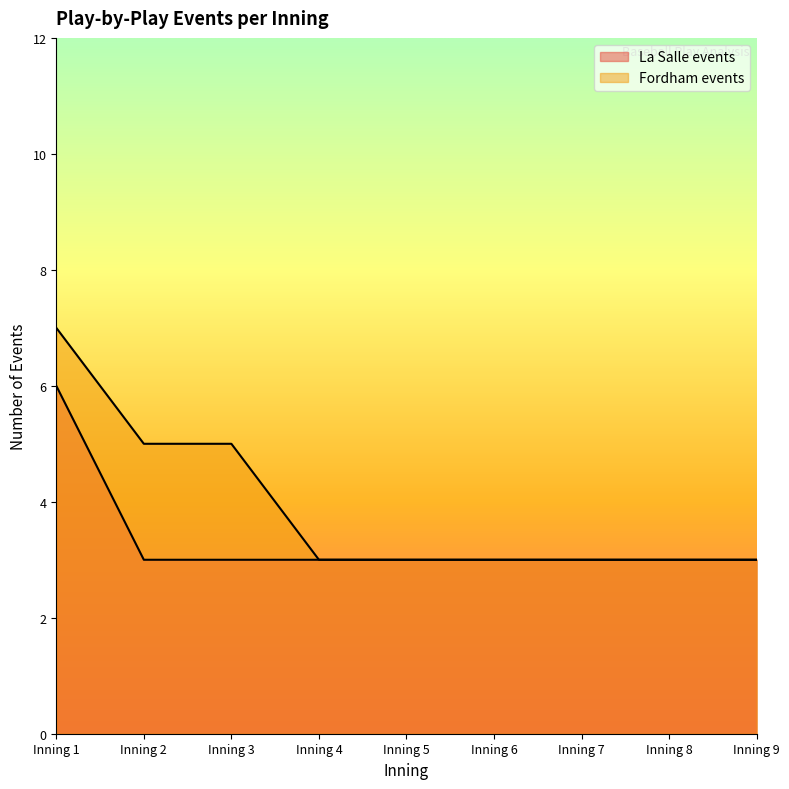

How many lines are shown in the chart?

2